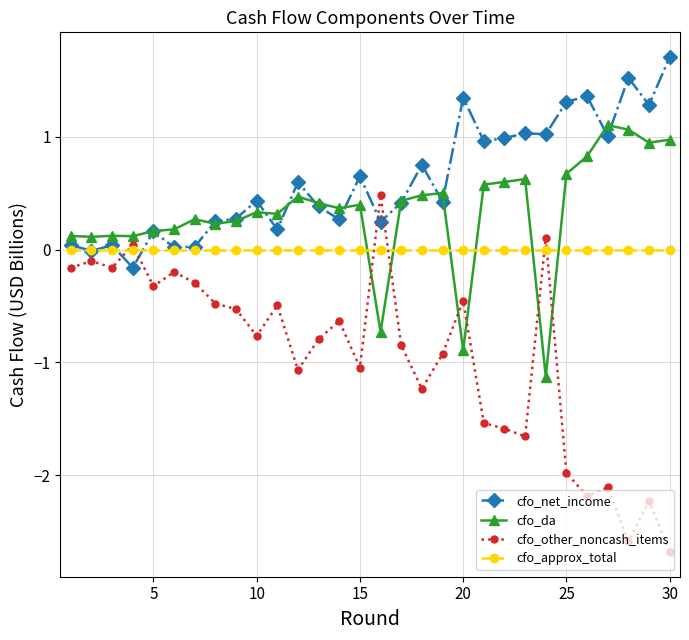

Rank the series by their maximum value, from highest to lowest.

cfo_net_income, cfo_da, cfo_other_noncash_items, cfo_approx_total